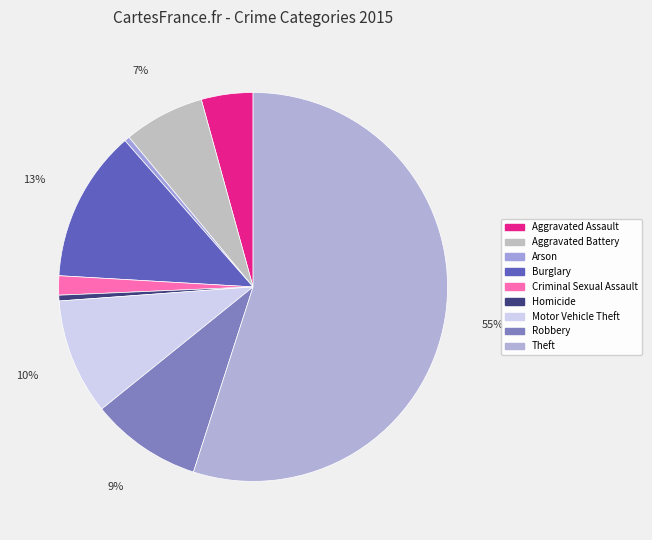

What is the ratio of the value at Burglary to the value at Homicide?

26.6